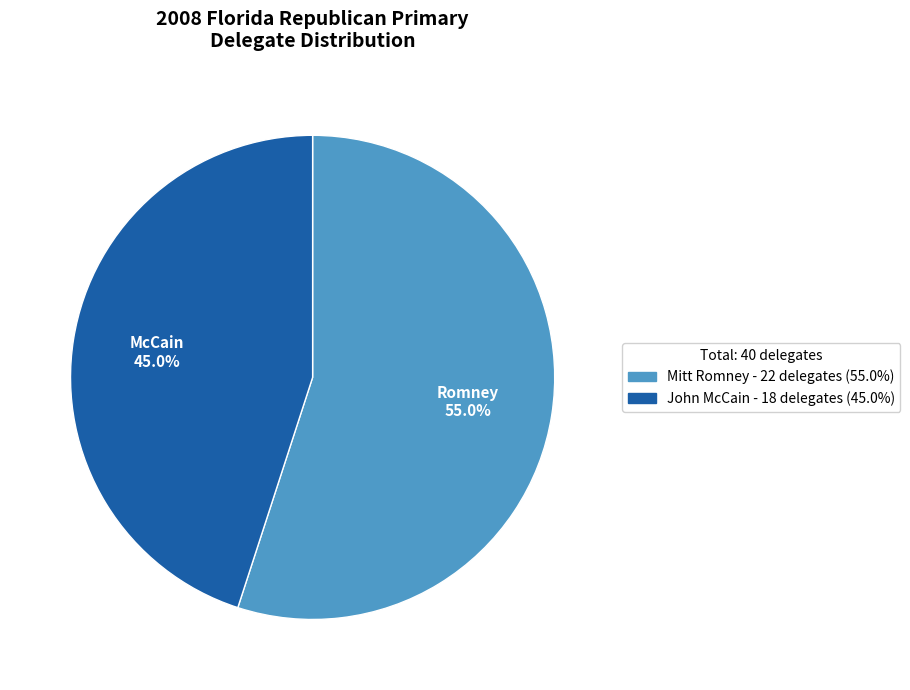

Is there any slice that represents more than half of the pie?

Yes